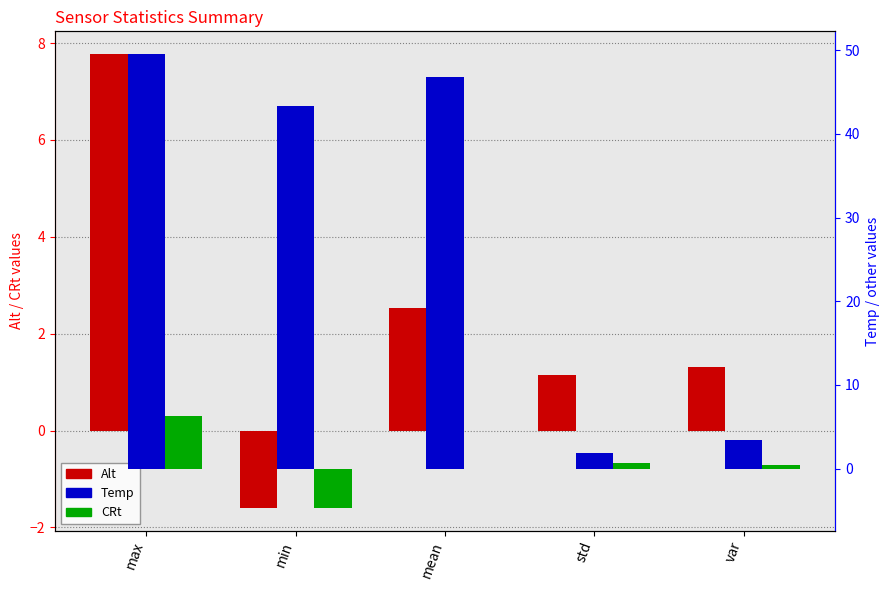

List the labels in order of CRt value, smallest first.

min, mean, var, std, max